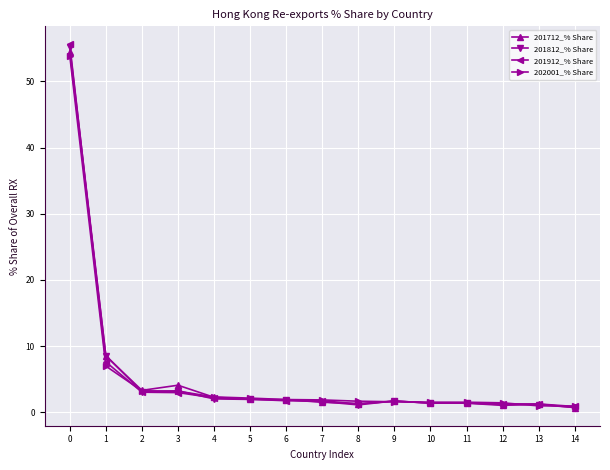

How many categories are shown in the chart?

15